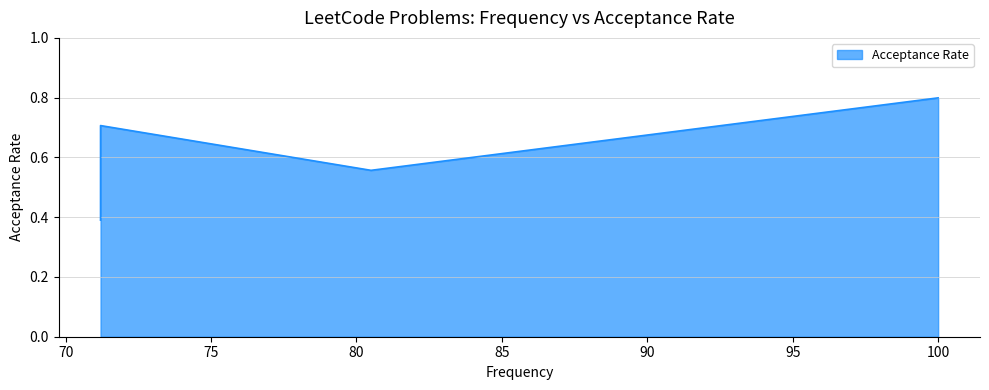

At which category does the data reach its first local peak?

71.2